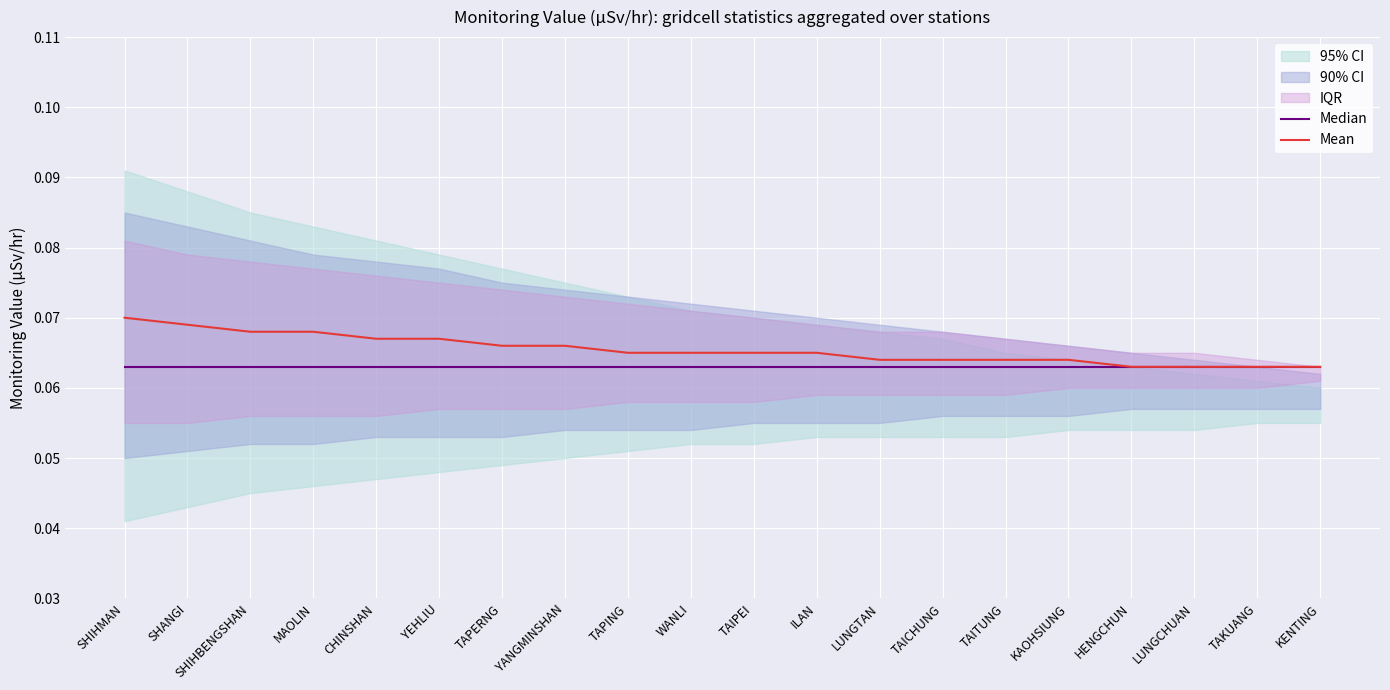

True or false: Mean and Median intersect in this chart.

False